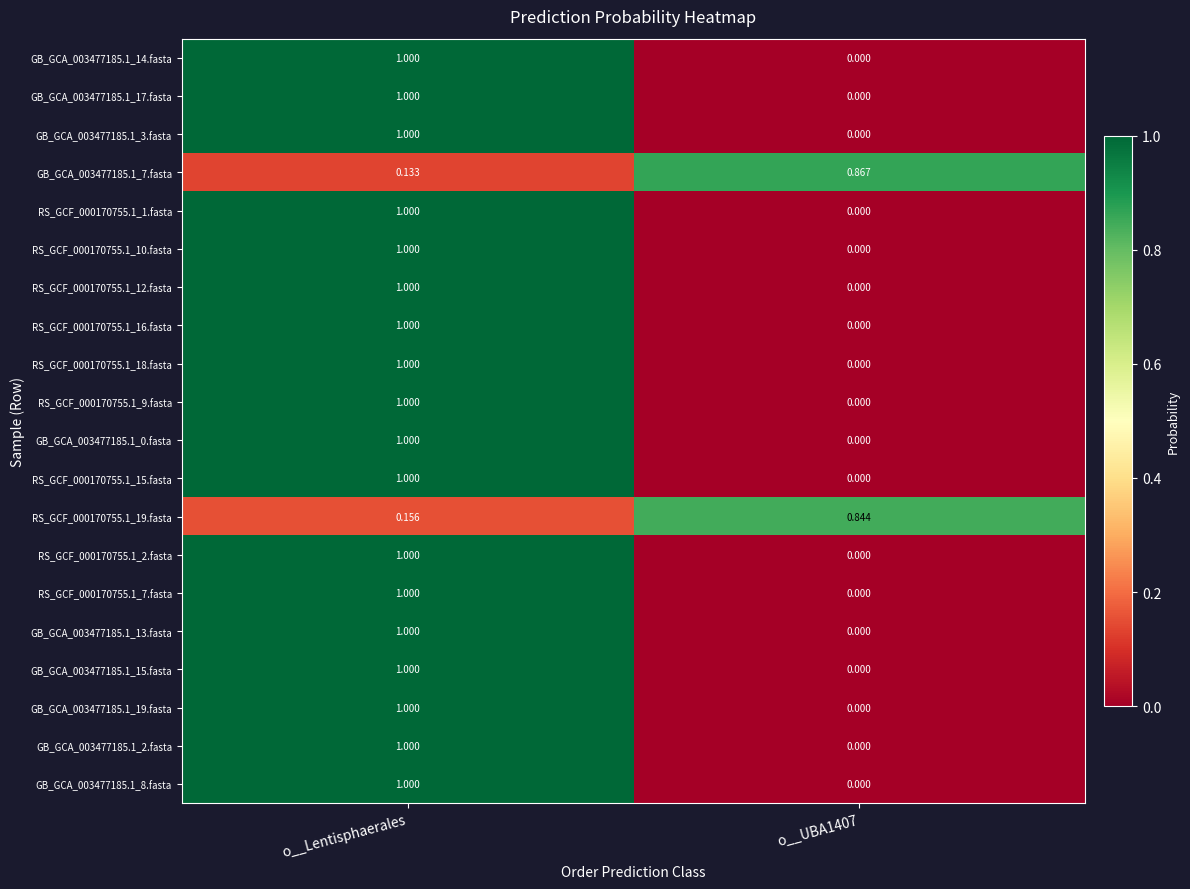

What is the total value across all series at o__UBA1407?

1.7